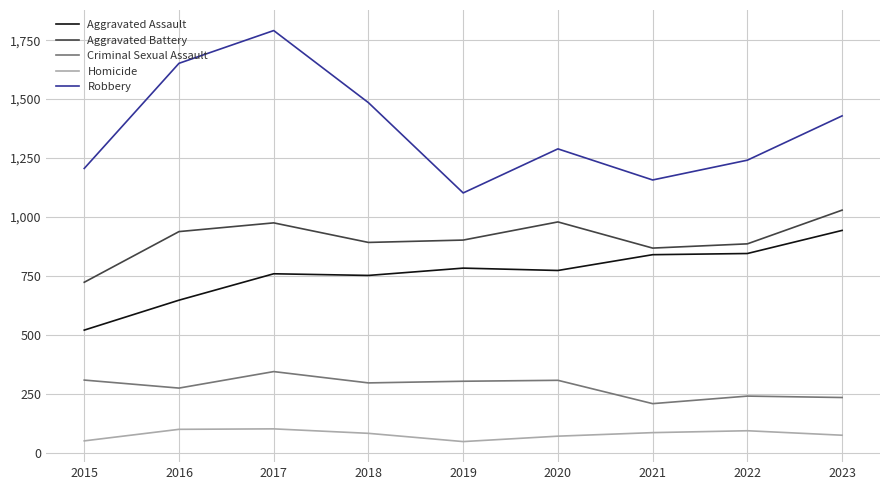

What is the sum of the Homicide values at 2015 and 2021?

135